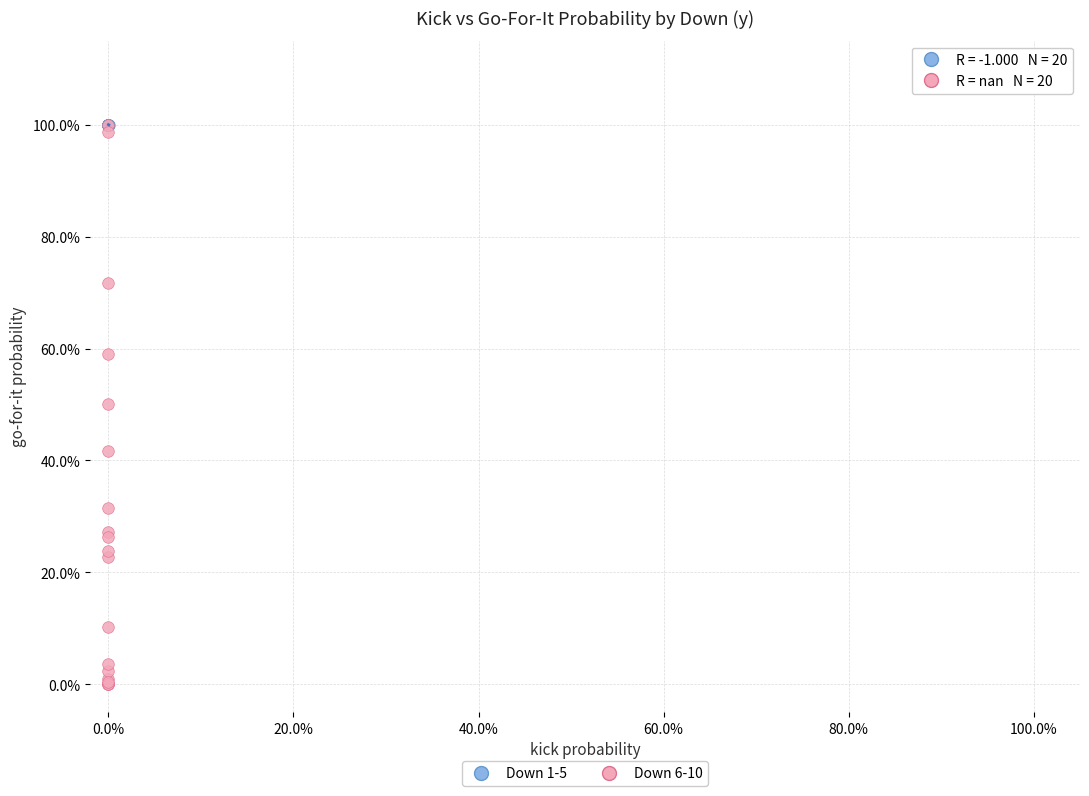

What are all the series names shown in the legend?

Down 1-5, Down 6-10